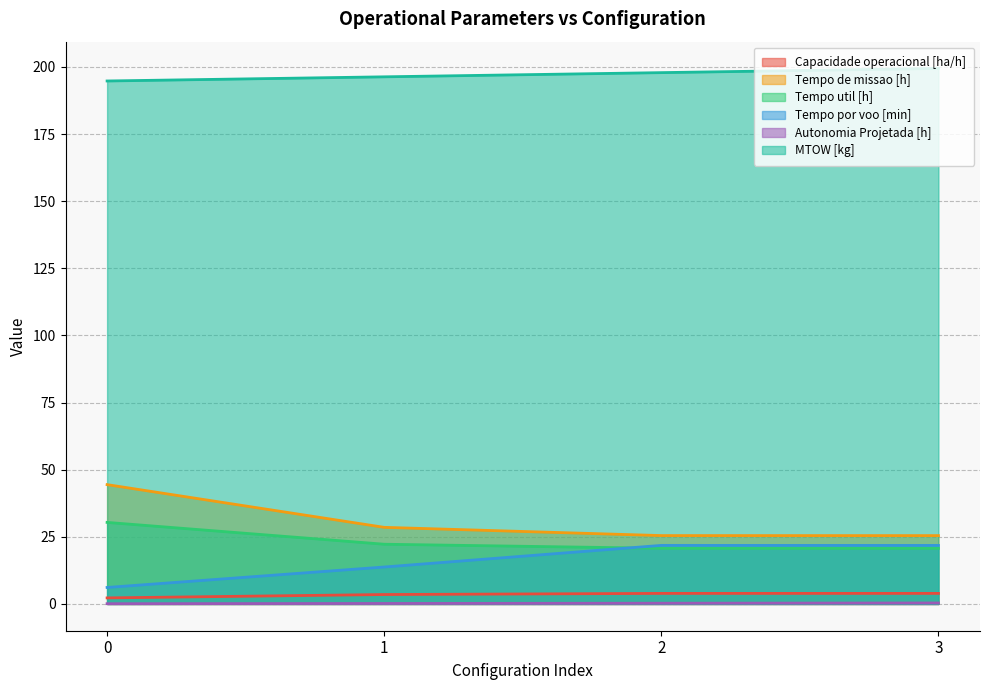

True or false: Autonomia Projetada [h] has a value of 0.3 at 2.

True